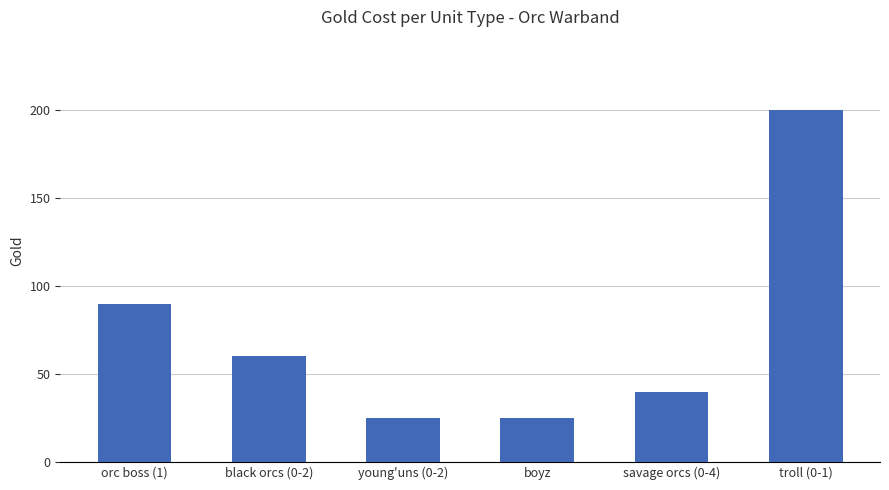

The chart shows a value of 36 at young'uns (0-2). True or false?

False